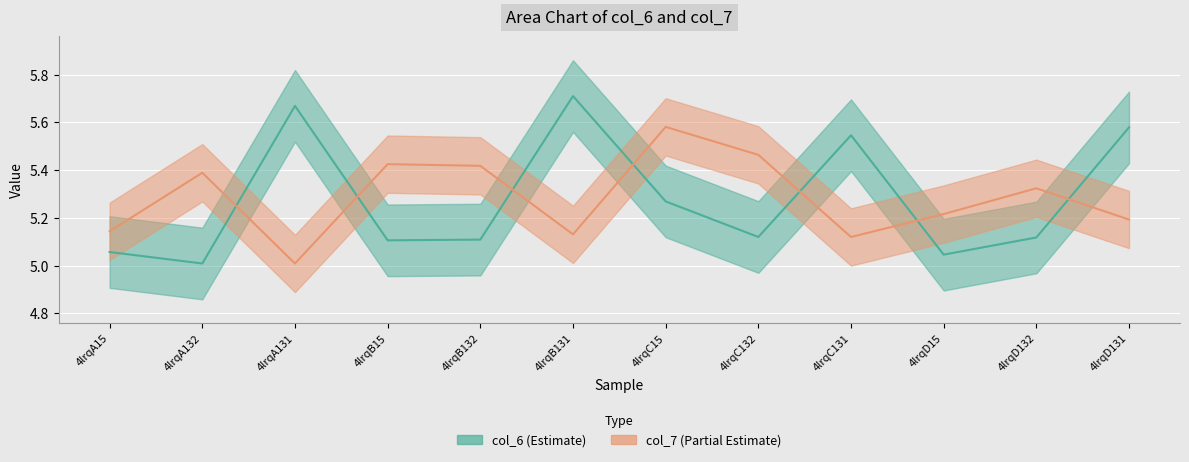

Reading left to right, transcribe all the data shown in this chart.

col_6: 4lrqA15=5.1	4lrqA132=5.0	4lrqA131=5.7	4lrqB15=5.1	4lrqB132=5.1	4lrqB131=5.7	4lrqC15=5.3	4lrqC132=5.1	4lrqC131=5.5	4lrqD15=5.0	4lrqD132=5.1	4lrqD131=5.6
col_7: 4lrqA15=5.1	4lrqA132=5.4	4lrqA131=5.0	4lrqB15=5.4	4lrqB132=5.4	4lrqB131=5.1	4lrqC15=5.6	4lrqC132=5.5	4lrqC131=5.1	4lrqD15=5.2	4lrqD132=5.3	4lrqD131=5.2